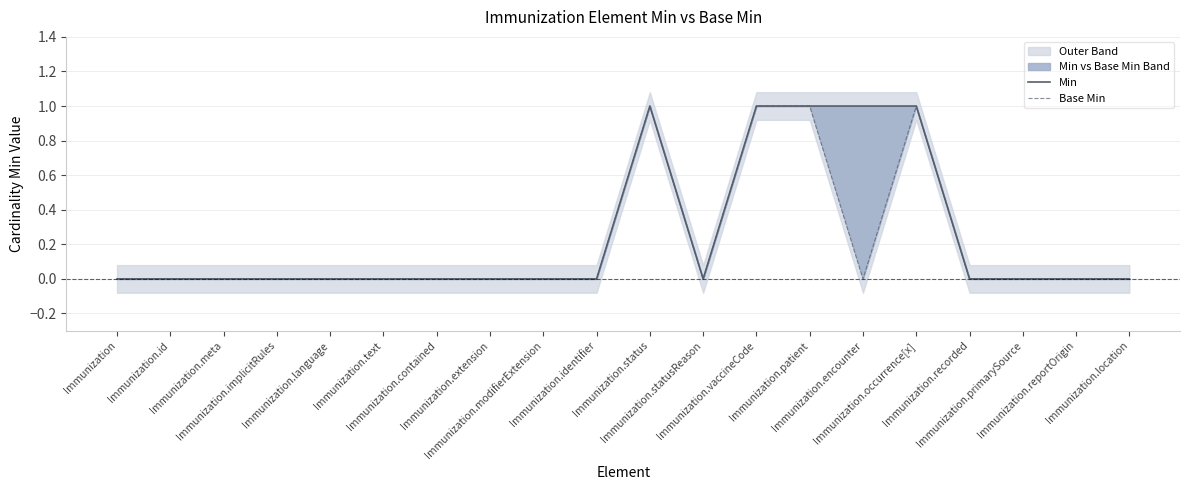

Count the number of categories in the chart.

20